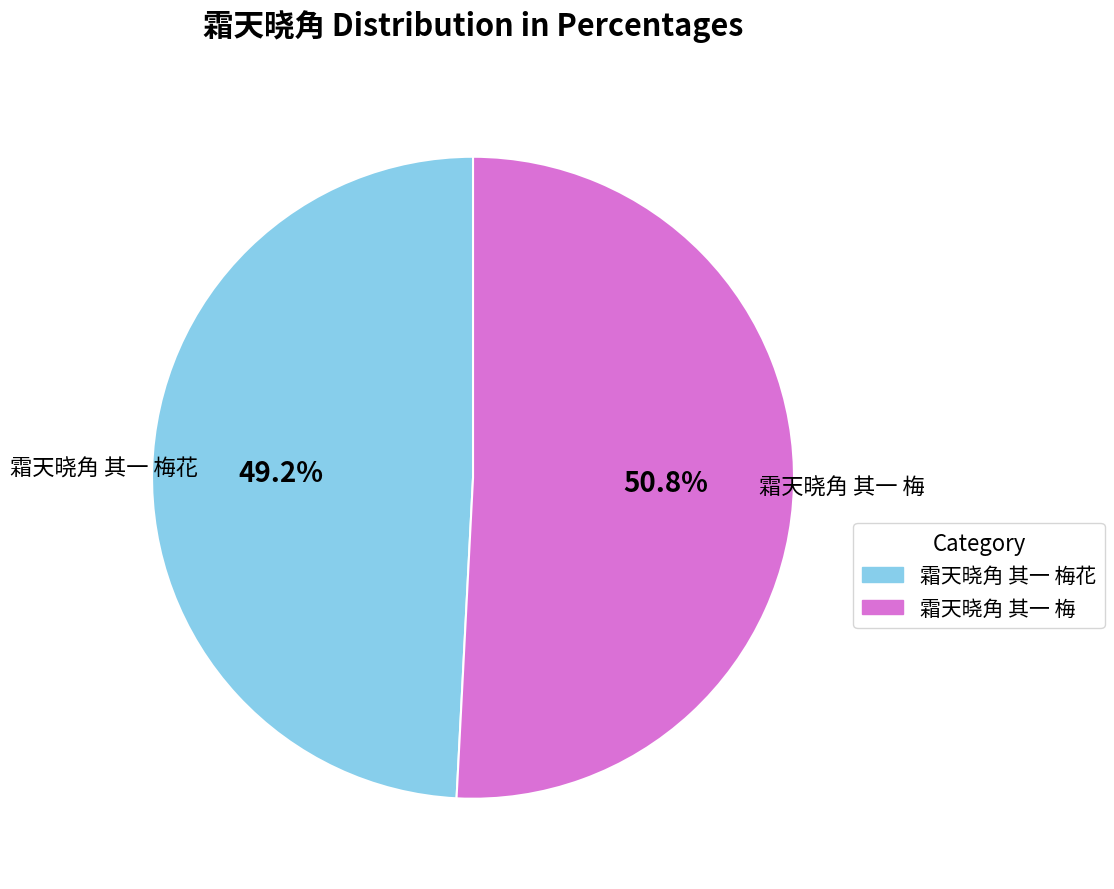

Is it true that 霜天晓角 其一 梅花 is 41% of the pie?

False